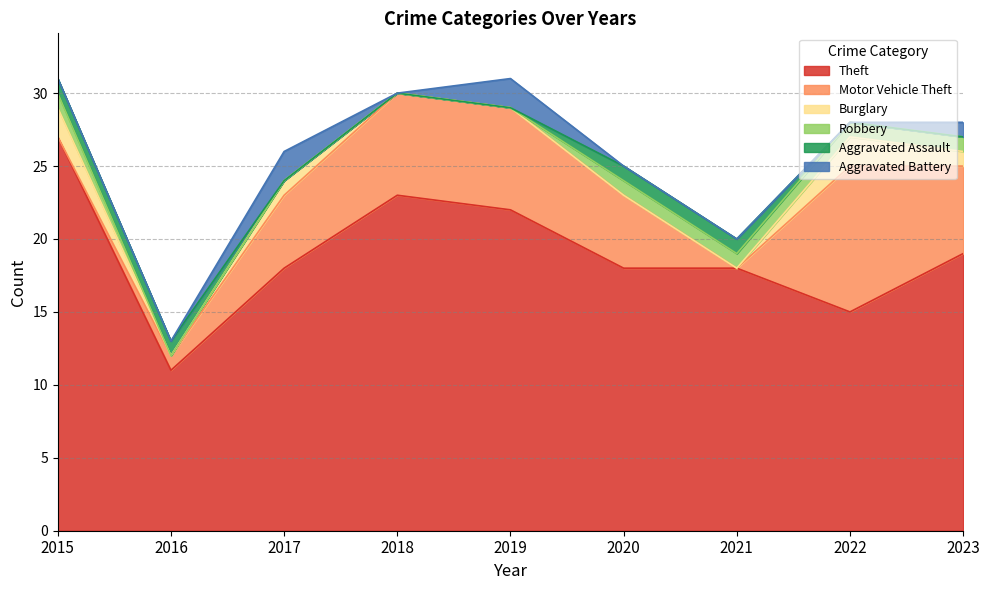

How many times do Aggravated Assault and Motor Vehicle Theft cross each other?

2